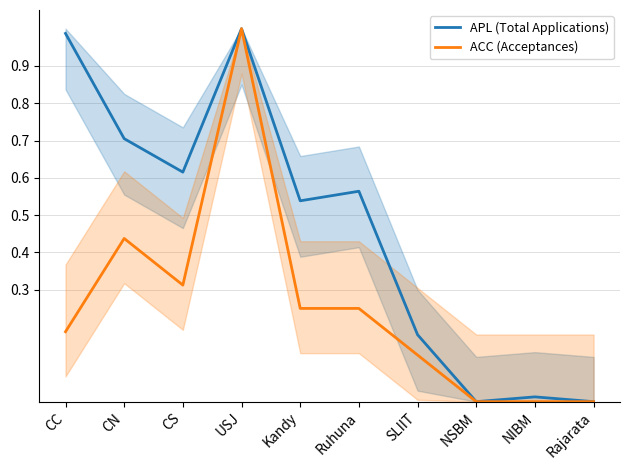

The ACC (Acceptances) series shows 0.1 at CN. True or false?

False